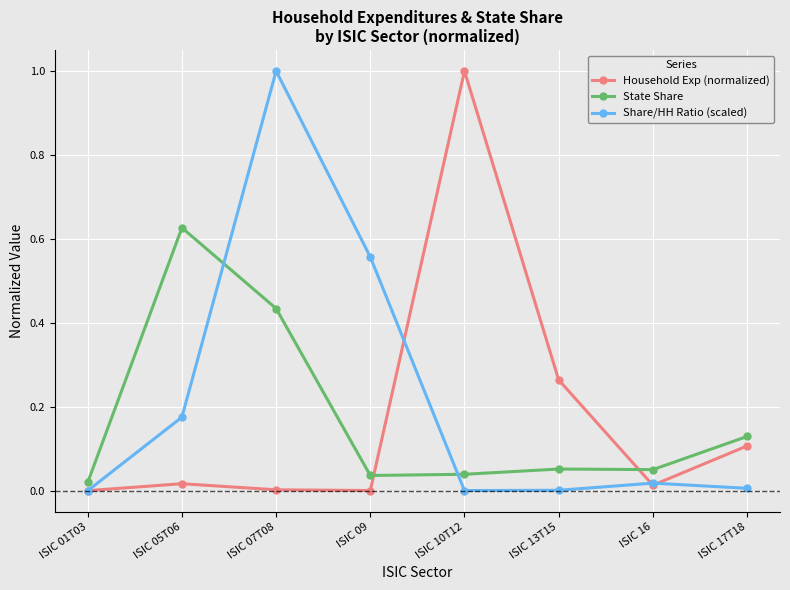

How many interior local valleys does the Share/HH Ratio (scaled) series have?

1